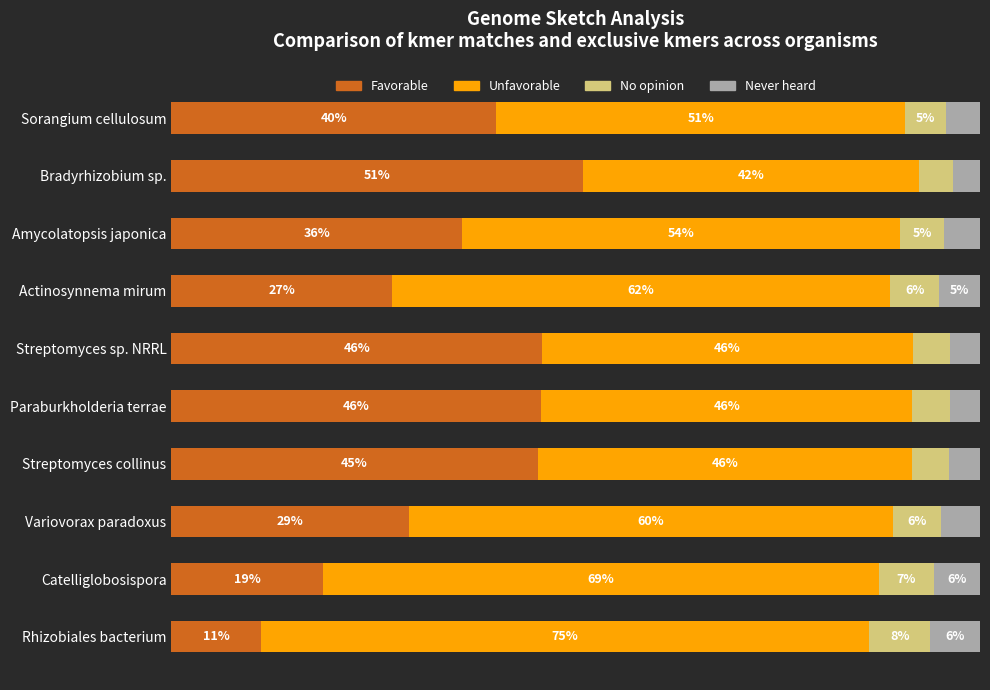

At which label does Favorable reach its minimum?

Rhizobiales bacterium